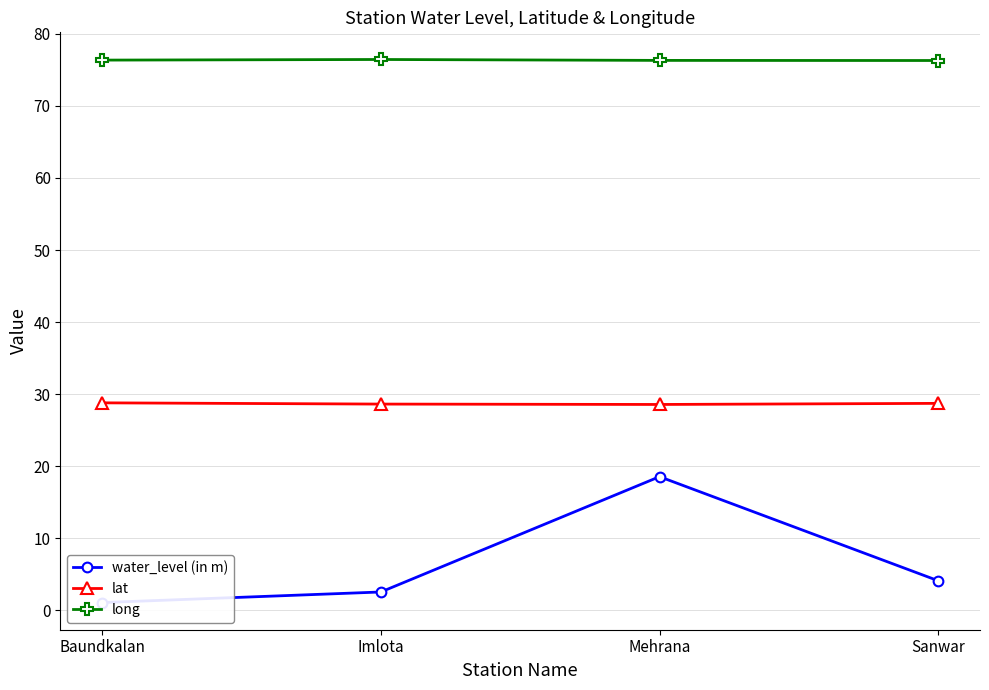

Between Imlota and Sanwar, which series saw the biggest shift?

water_level (in m)